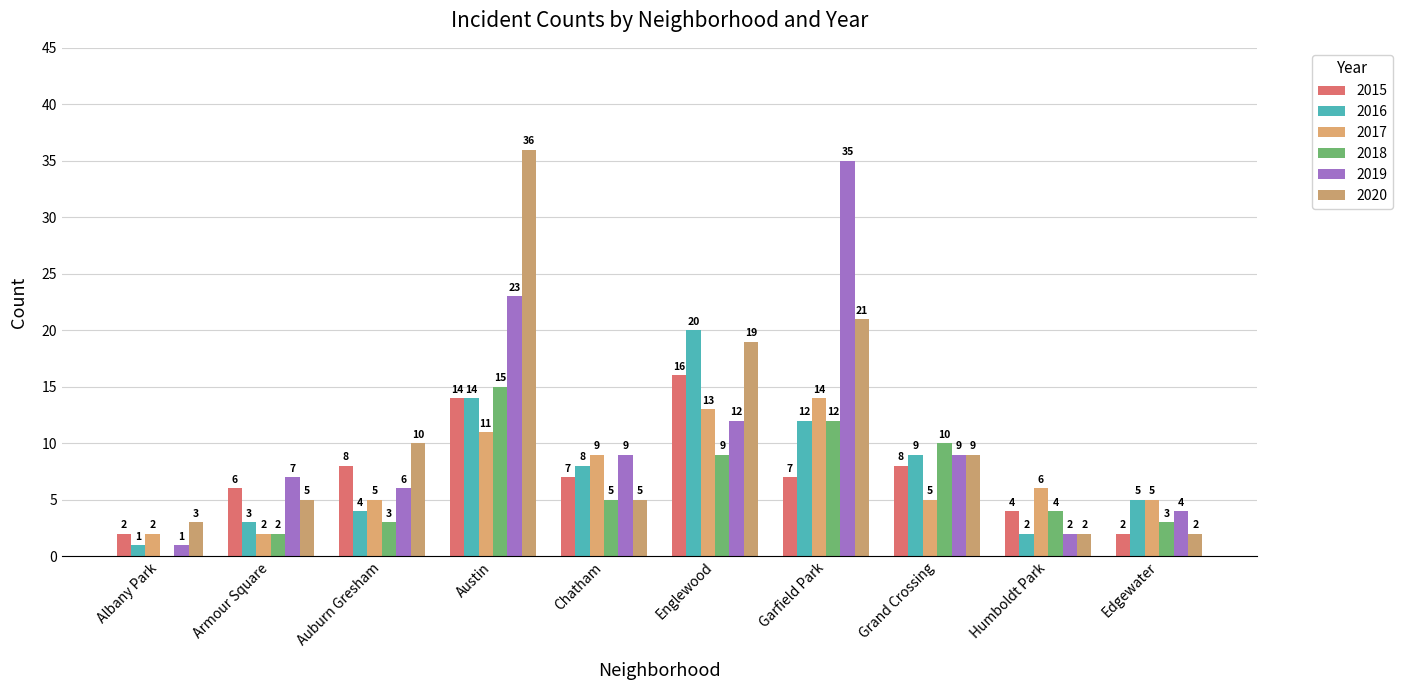

Count the number of categories in the chart.

10